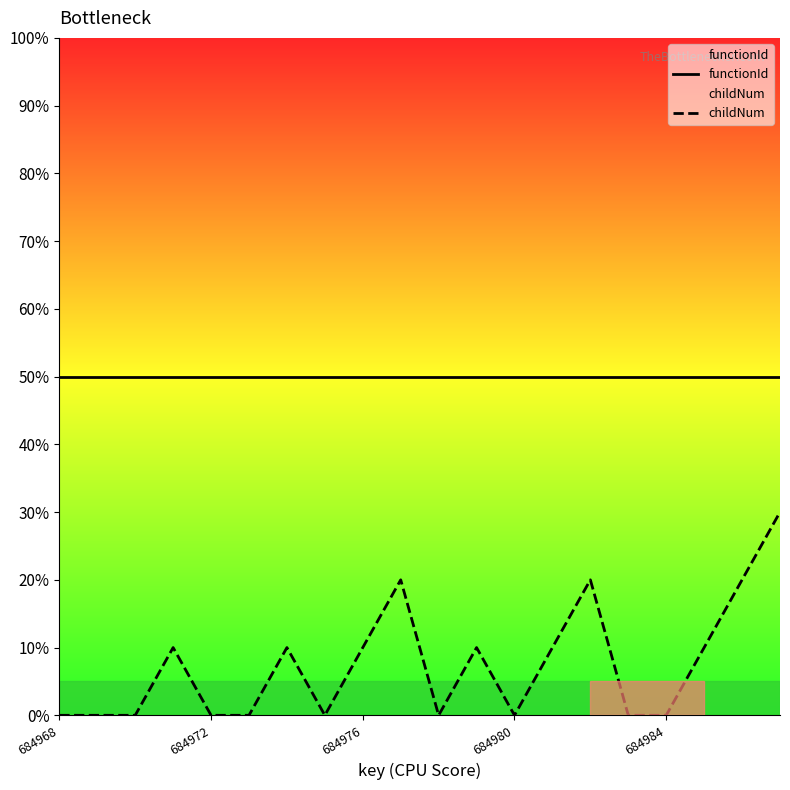

List the series in order of their overall mean, lowest first.

childNum, functionId